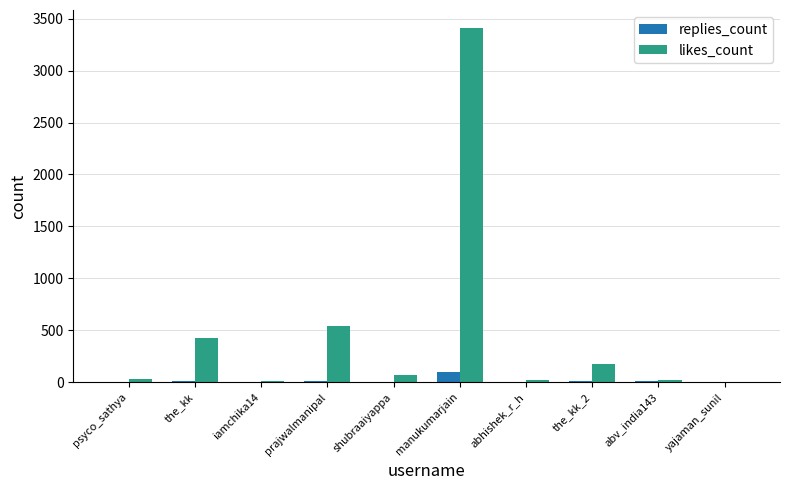

The value of likes_count at prajwalmanipal is 546. True or false?

True